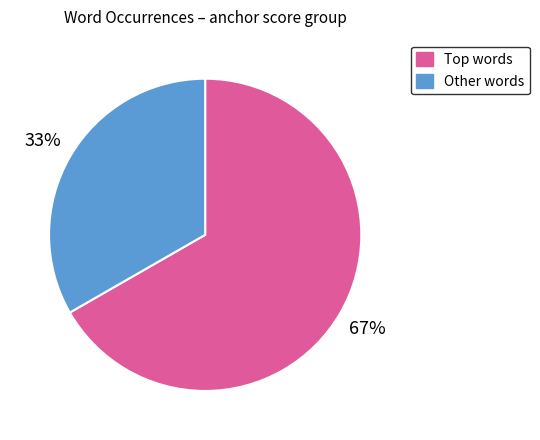

Is there any slice that represents more than half of the pie?

Yes